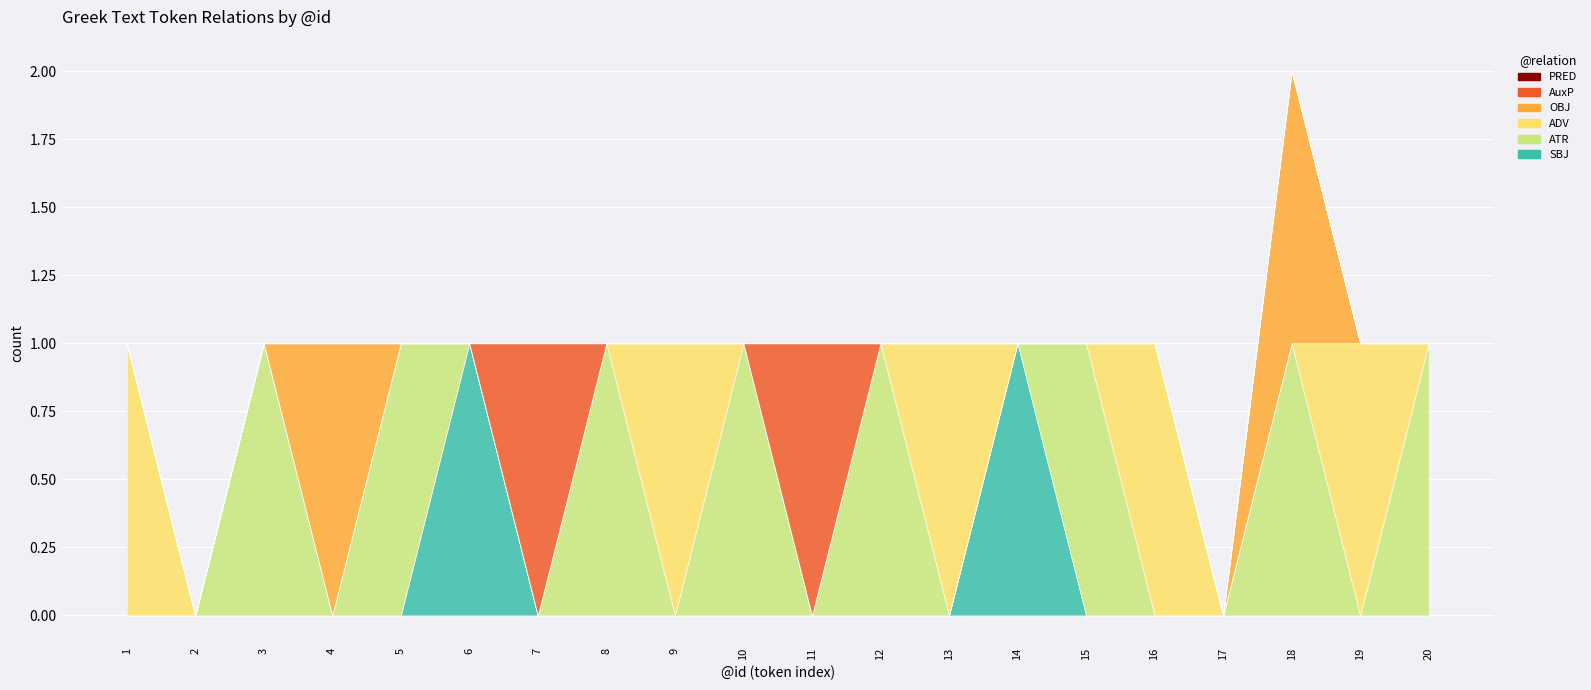

What is the difference between the highest and lowest values at 16?

1